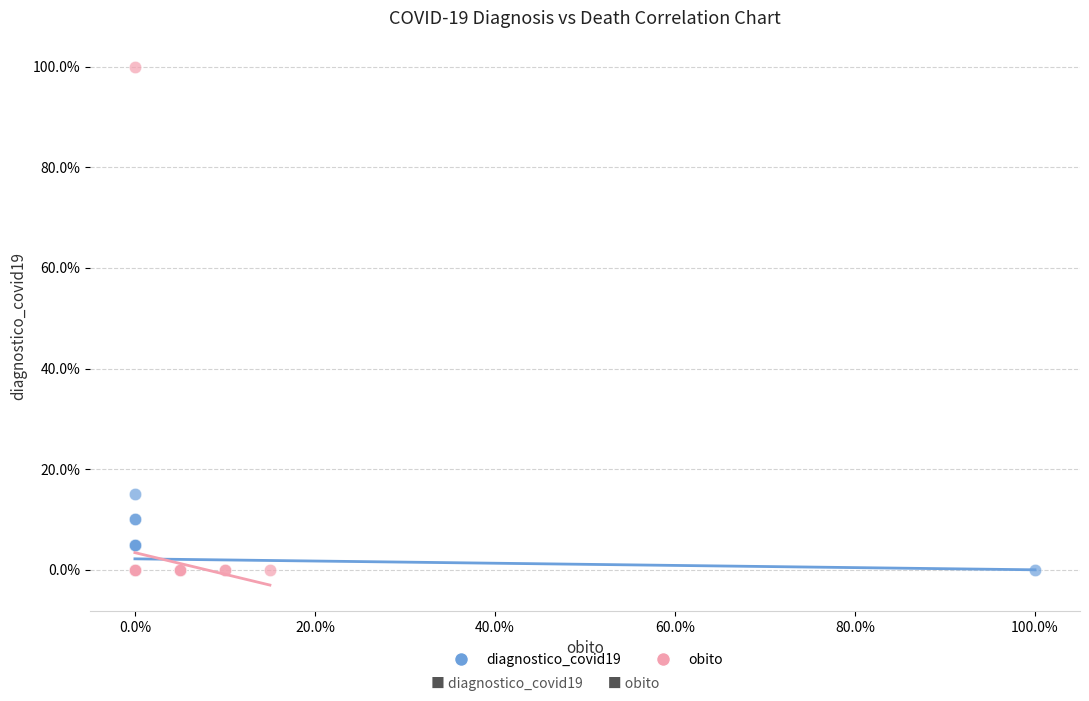

What are all the series names shown in the legend?

diagnostico_covid19, obito